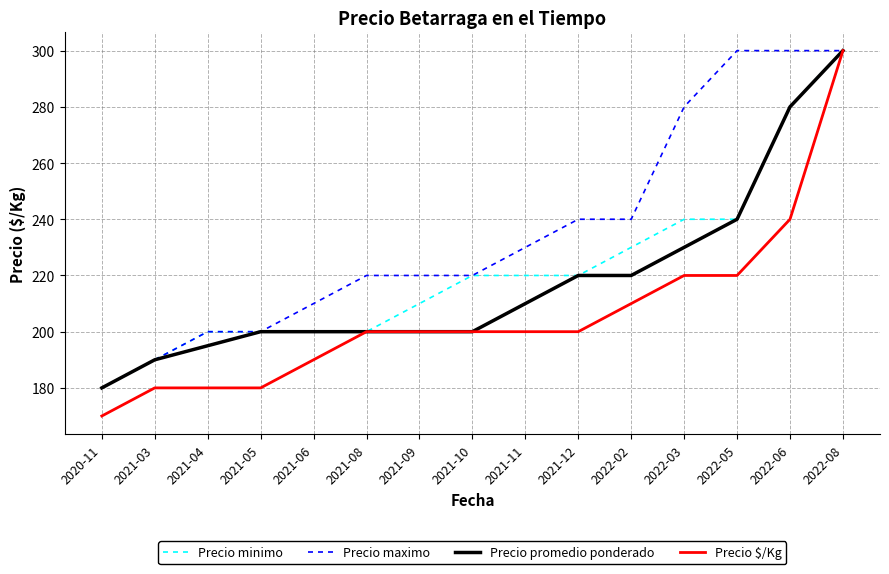

Where is Precio $/Kg nearest to the value 235?

2022-06